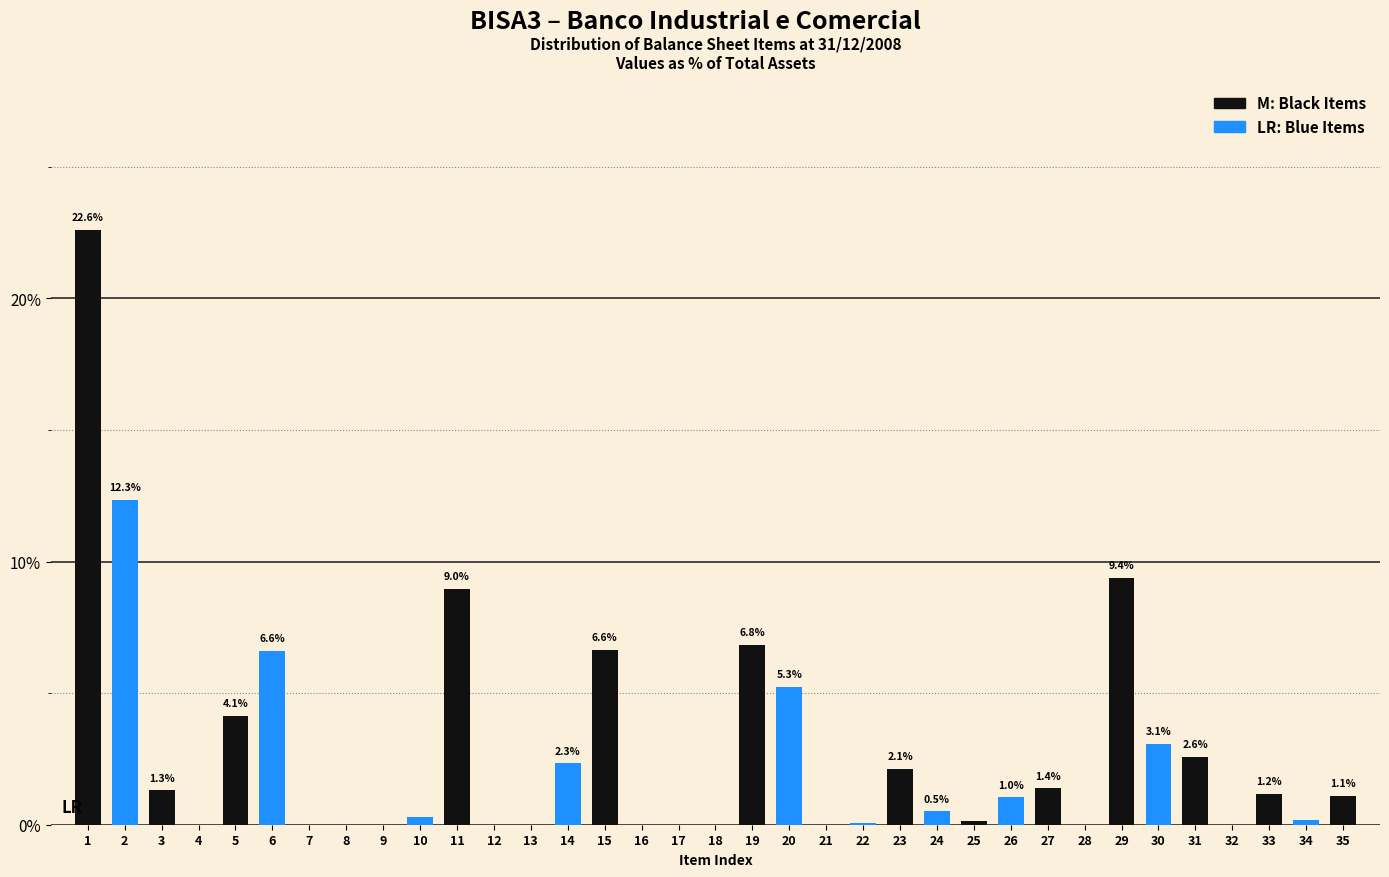

Which has a higher value, 22 or 29?

29